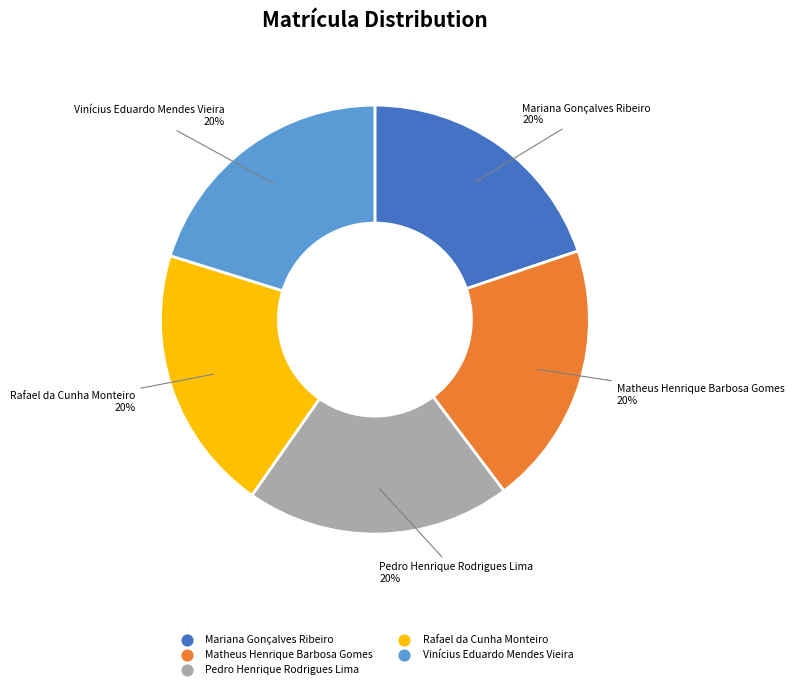

Approximately how many times larger is the value at Vinícius Eduardo Mendes Vieira compared to Pedro Henrique Rodrigues Lima?

1.0